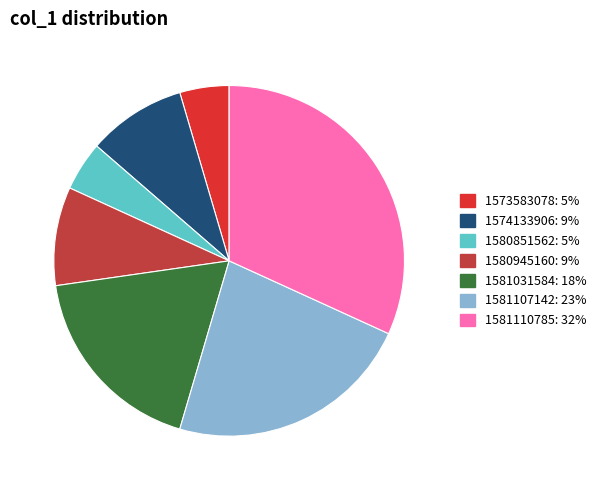

Does any single category account for the majority?

No